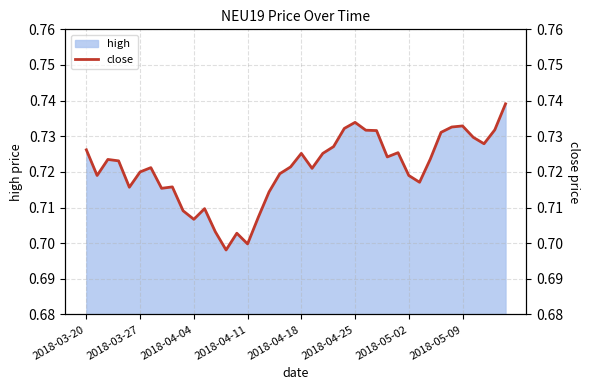

Reading right to left, transcribe all the data shown in this chart.

0.7	0.7	0.7	0.7	0.7	0.7	0.7	0.7	0.7	0.7	0.7	0.7	0.7	0.7	0.7	0.7	0.7	0.7	0.7	0.7	0.7	0.7	0.7	0.7	0.7	0.7	0.7	0.7	0.7	0.7	0.7	0.7	0.7	0.7	0.7	0.7	0.7	0.7	0.7	0.7